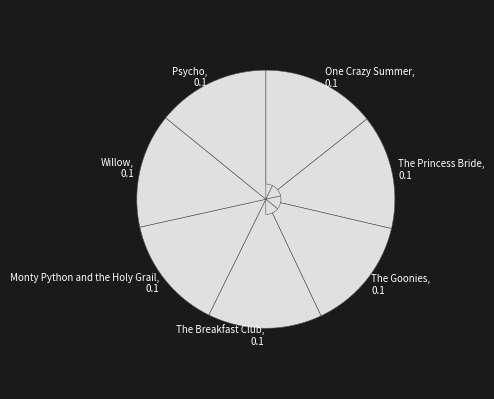

Approximately how many times larger is the value at Psycho, 0.1 compared to One Crazy Summer, 0.1?

1.0